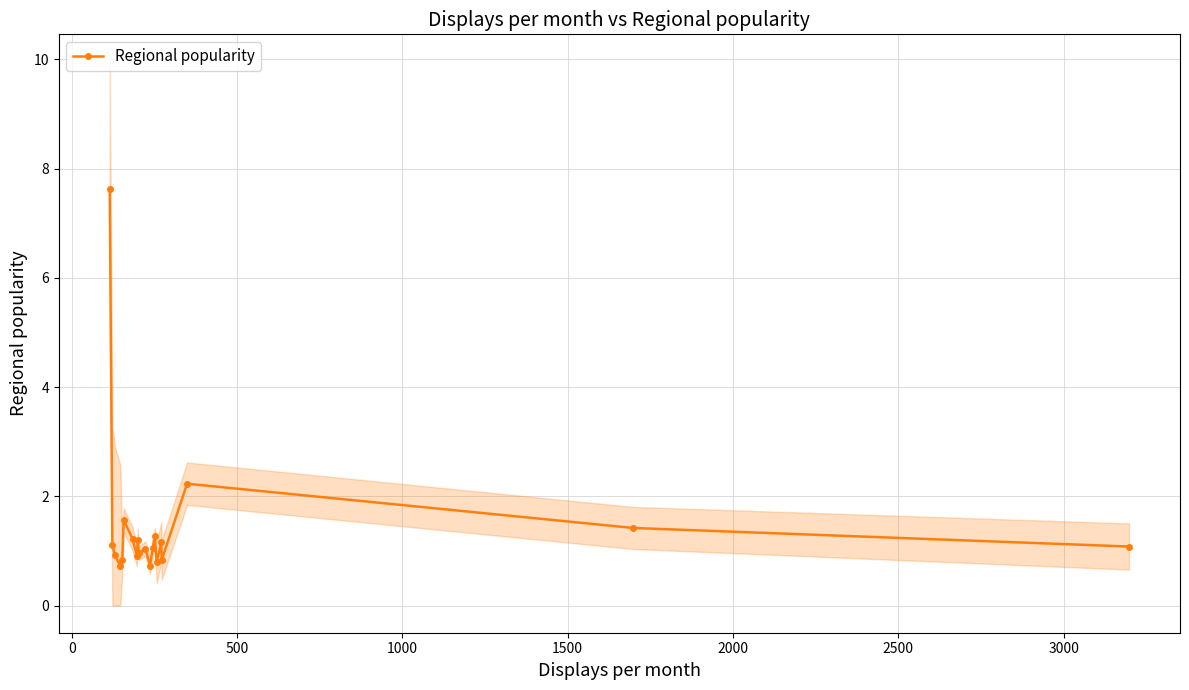

What is the value of the Regional popularity point at the 10th from the left?

1.0